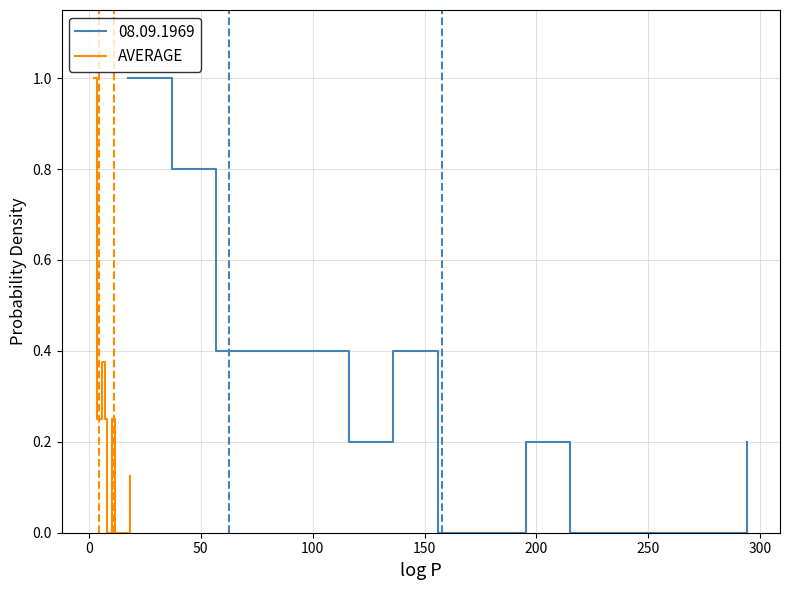

What is the highest value of the AVERAGE series?

1.0